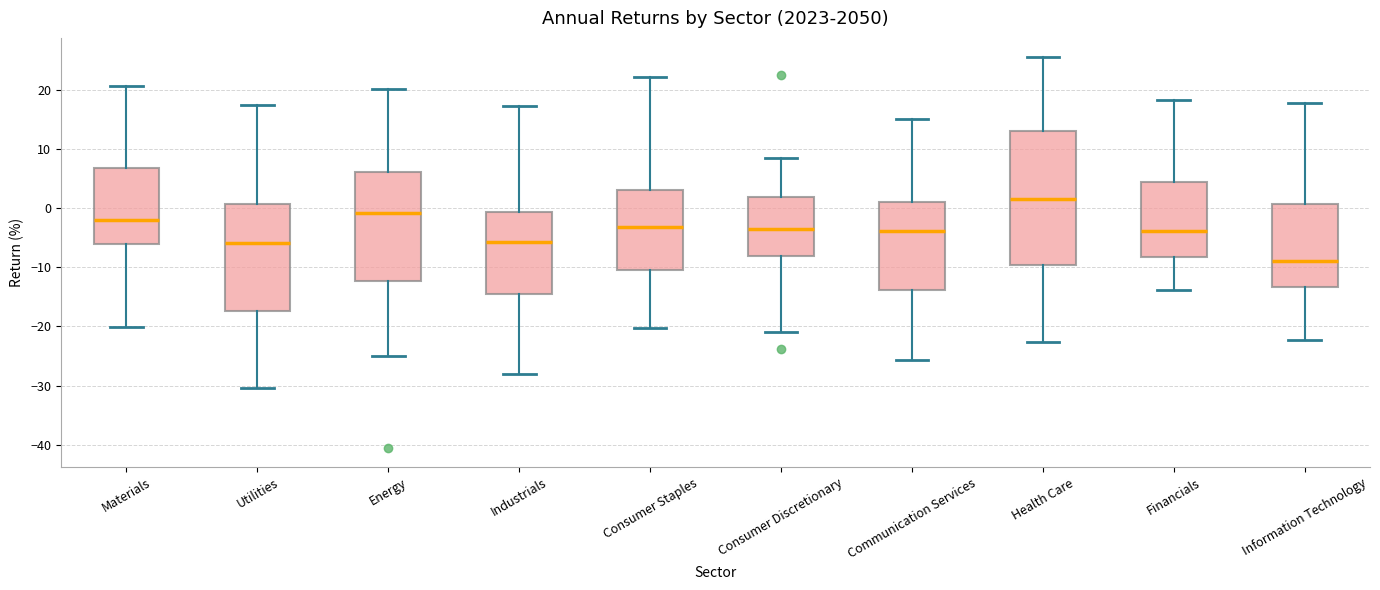

Where does the median line of the box for Utilities sit on the y-axis? The values are not printed on the chart, so give them approximately, as read against the axis.

-6